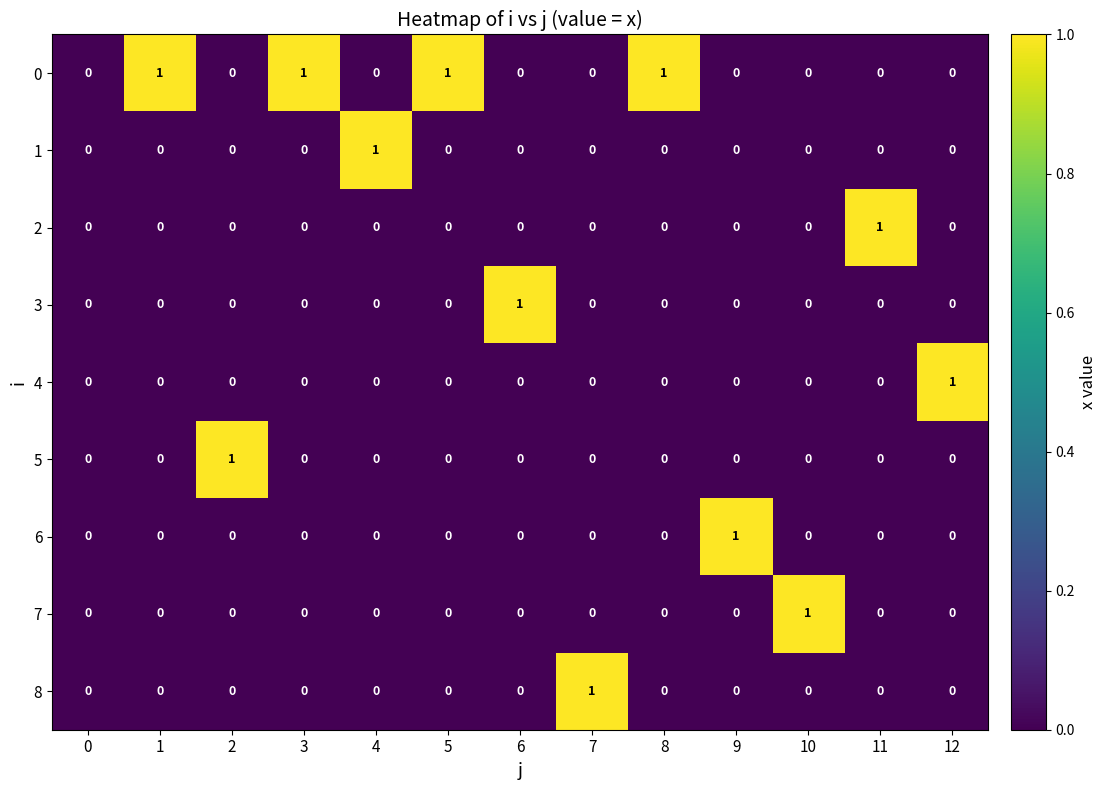

What is the difference between the highest and lowest values at 4?

1